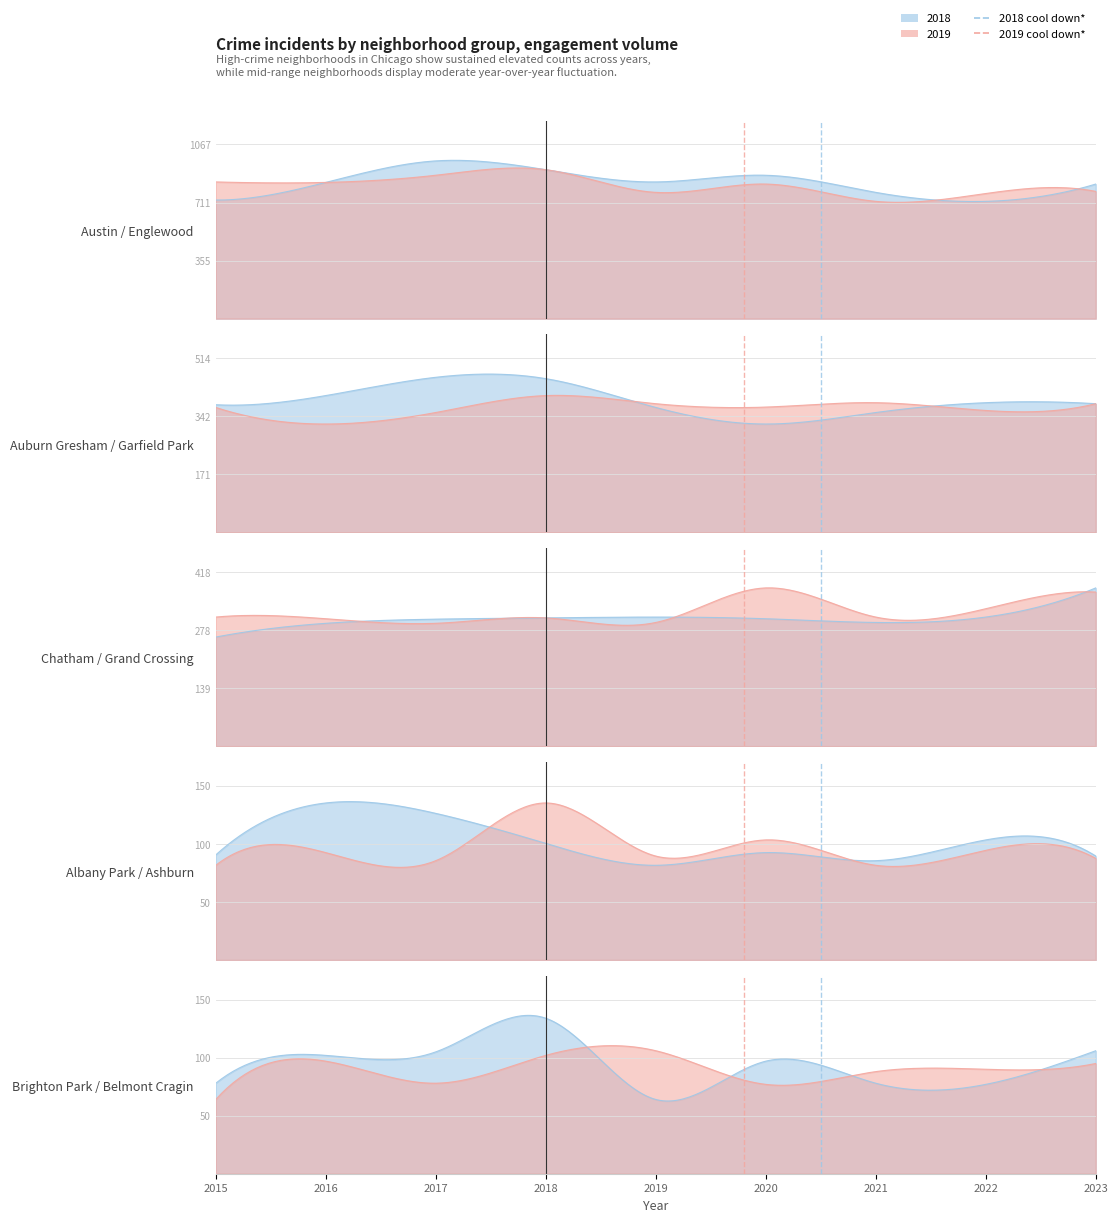

How many values in the 2023 series exceed 261?

6